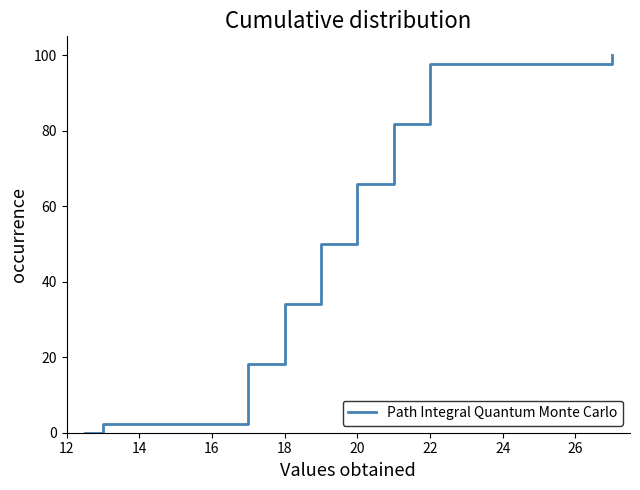

What is the difference between the maximum and minimum values?

100.0